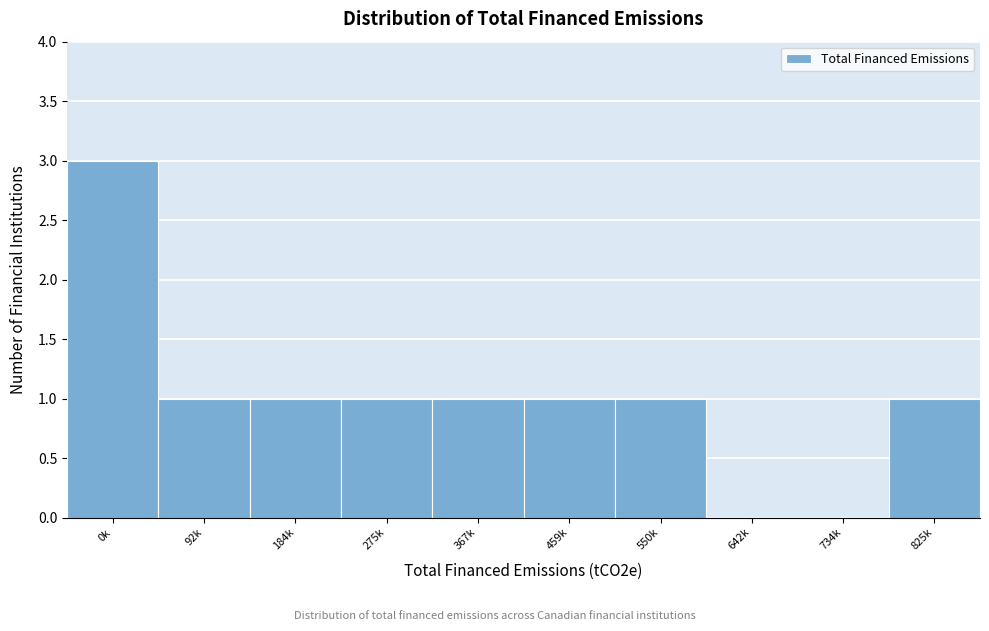

Reading left to right, transcribe all the data shown in this chart.

0k=3	92k=1	184k=1	275k=1	367k=1	459k=1	550k=1	642k=0	734k=0	825k=1